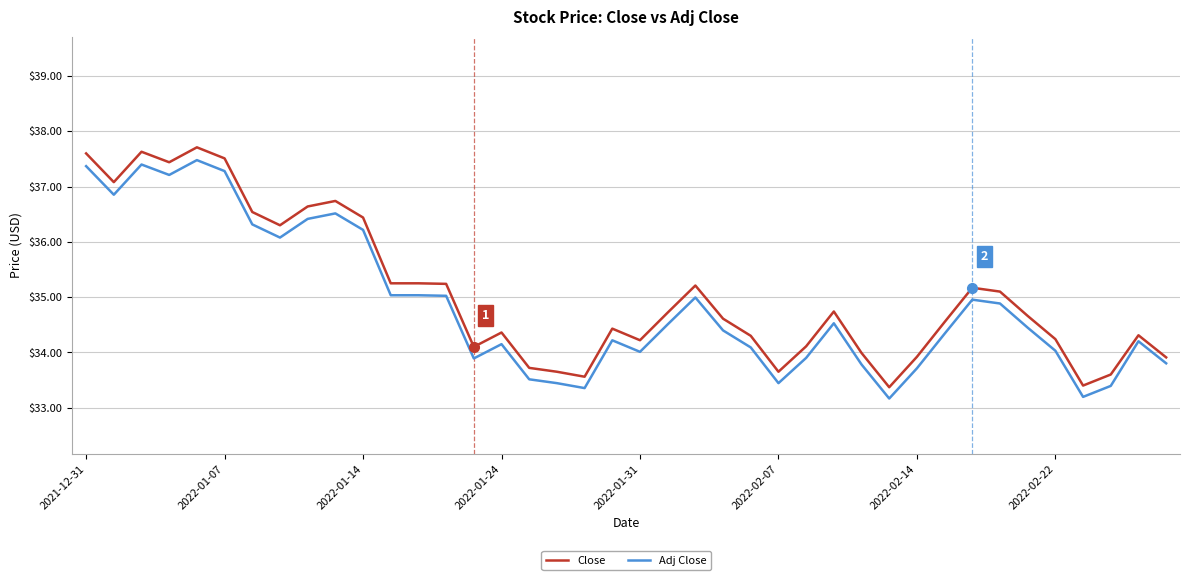

Which series has the largest range (max minus min)?

Close